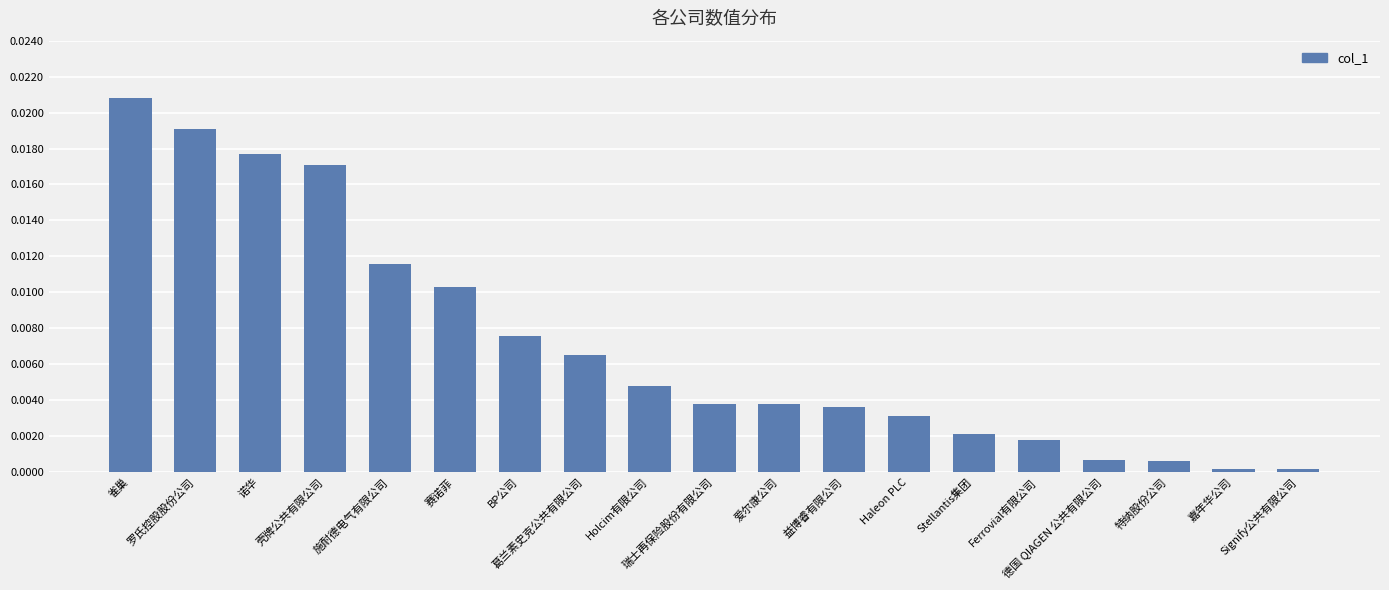

How many bars are there in total?

19